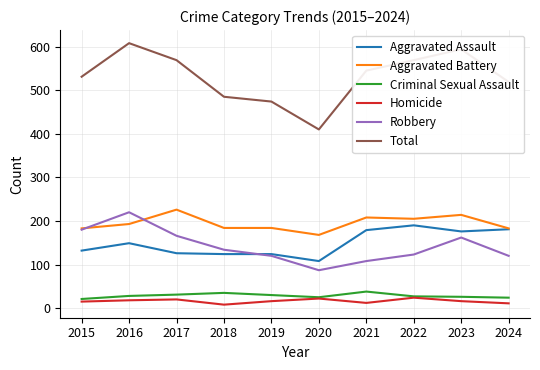

Where is Total nearest to the value 509?

2024